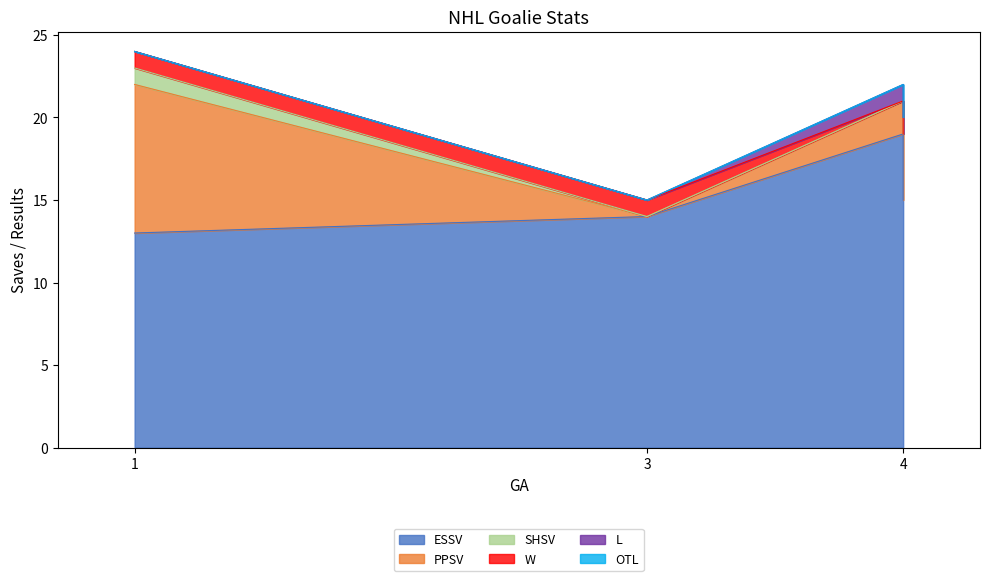

The value of W at 4 is 0. True or false?

True